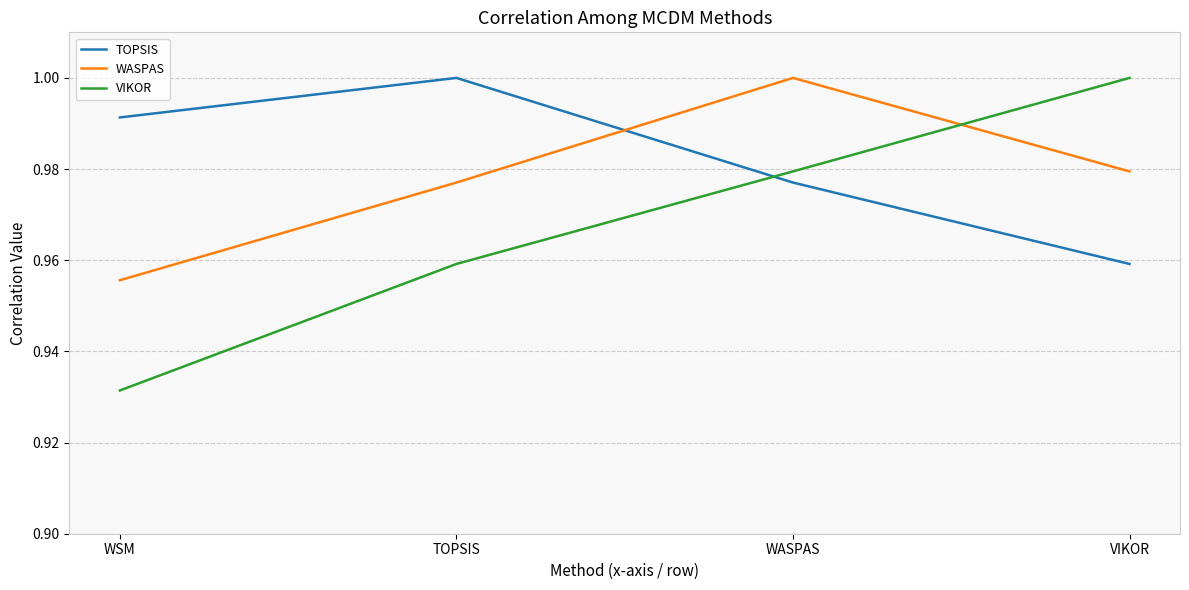

Which series has the widest spread of values?

VIKOR